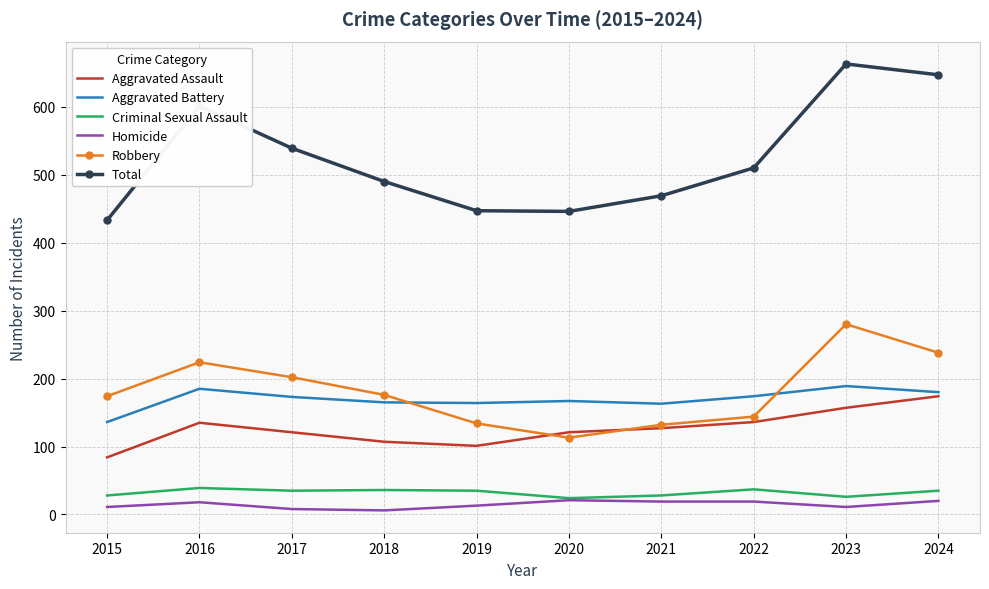

What is the difference between the highest and lowest values at 2024?

627